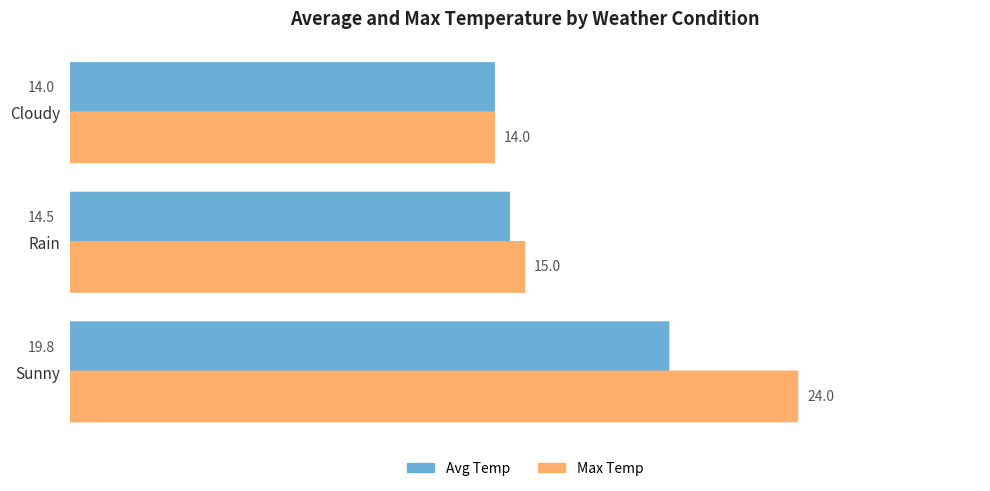

What is the value of the Max Temp bar at the 2nd from the left?

15.0